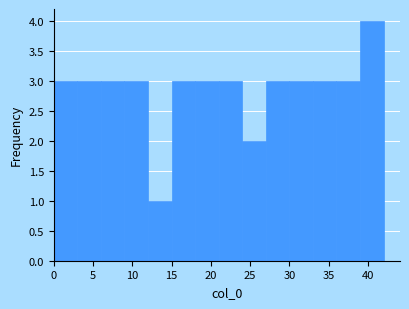

Which range on the x-axis has the tallest bar?

39 to 42